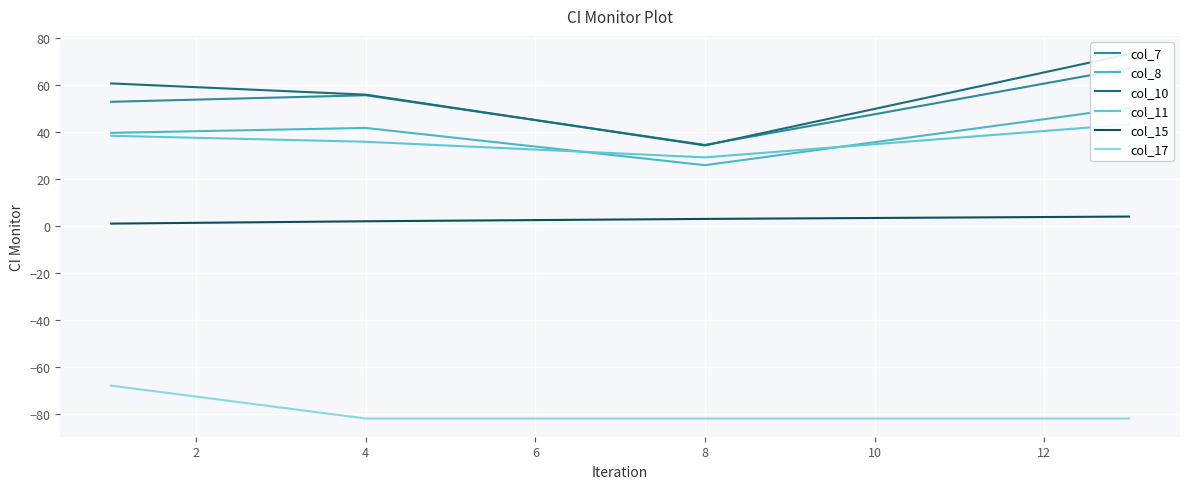

How many values in the col_11 series exceed 38?

2